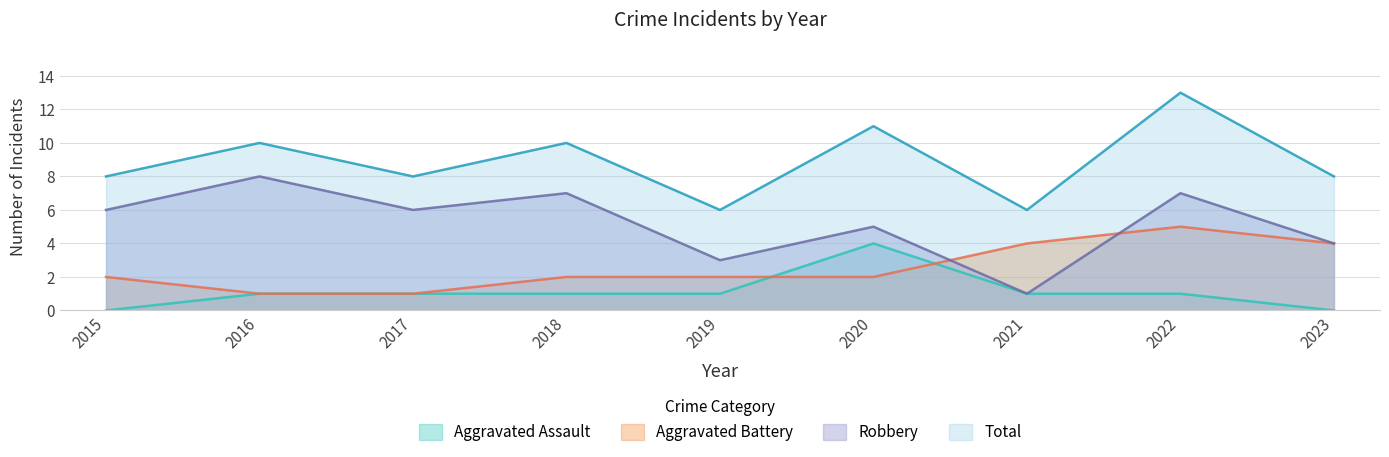

Which series has the widest spread of values?

Robbery